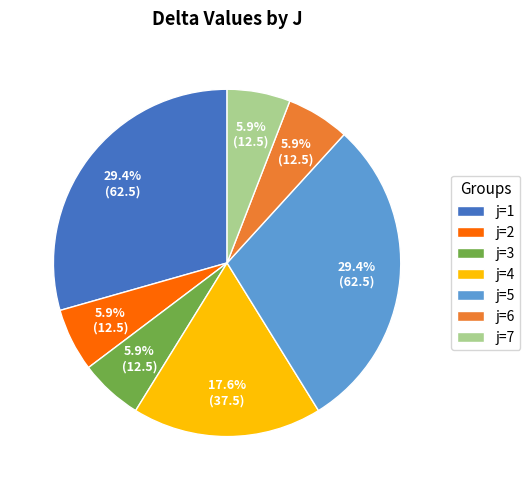

Combined, do j=6 and j=4 account for over 50%?

No